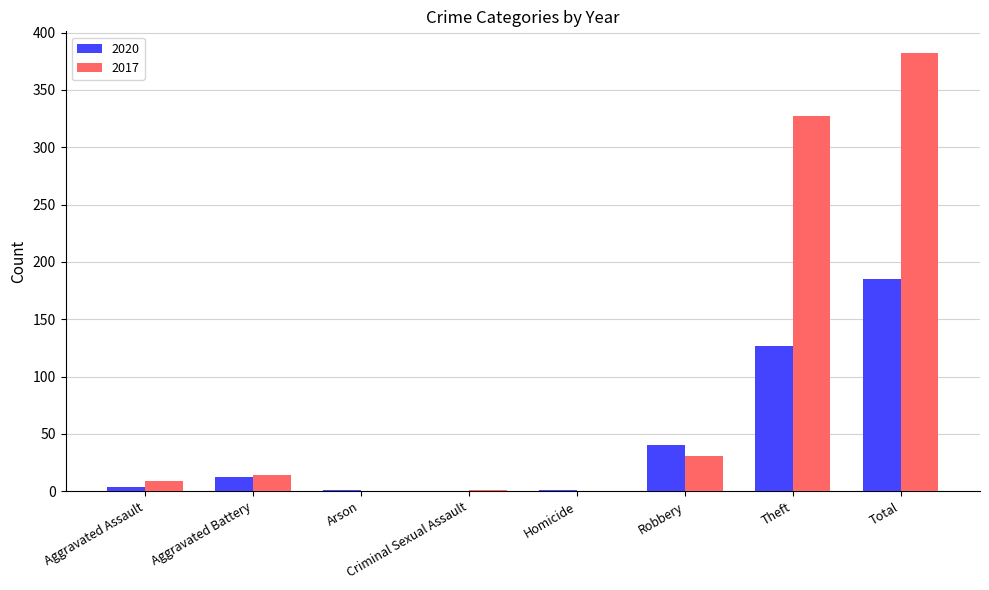

At which label is 2020 closest to 92?

Theft